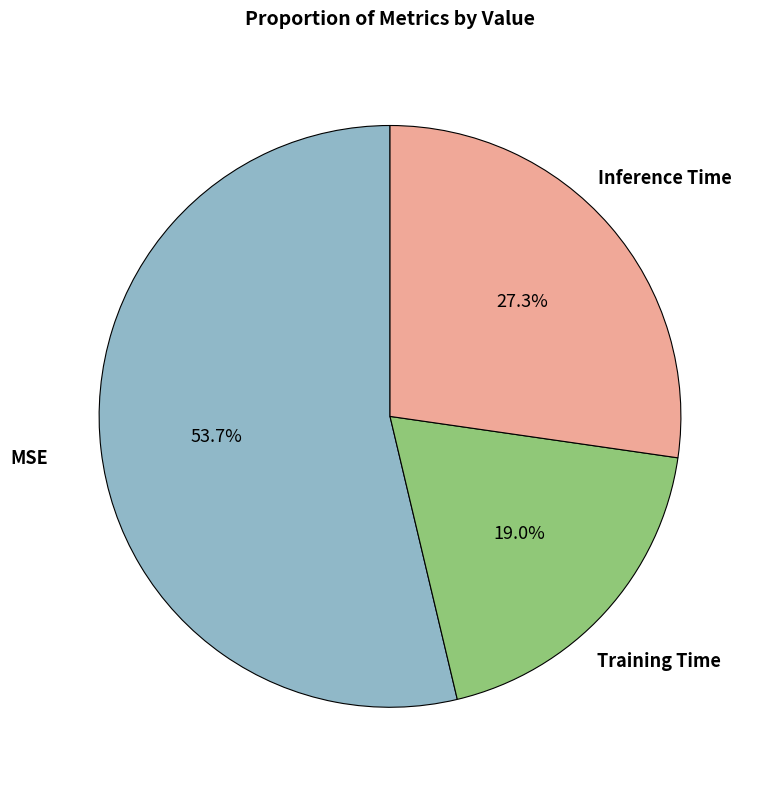

To the nearest percent, what is the average slice percentage?

33%